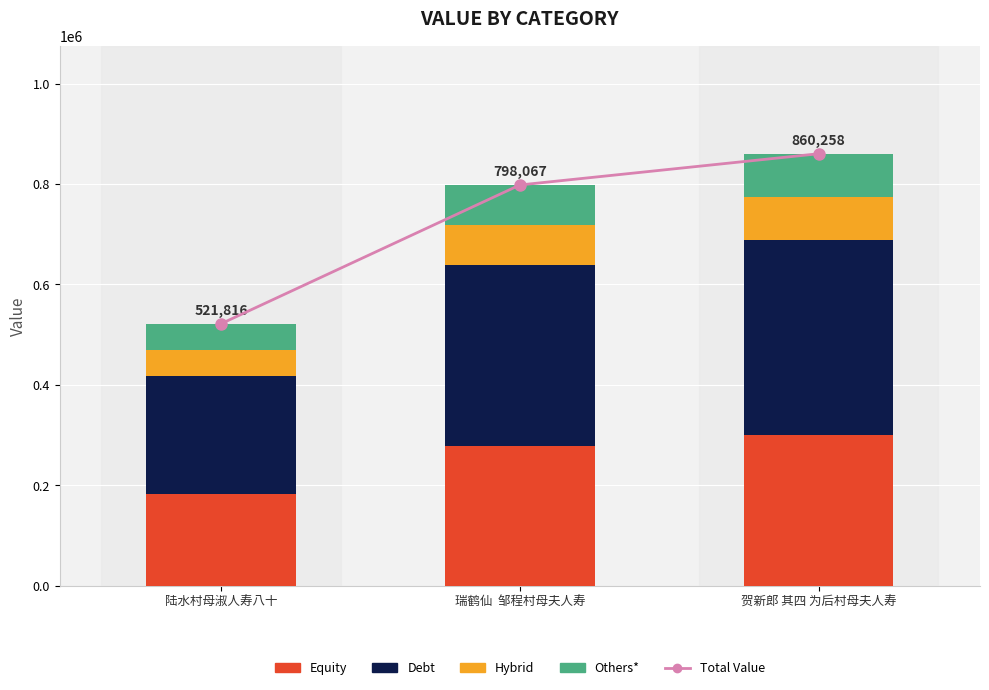

What is the difference between the Equity values at 陆水村母淑人寿八十 and 瑞鹤仙  邹程村母夫人寿?

96687.8